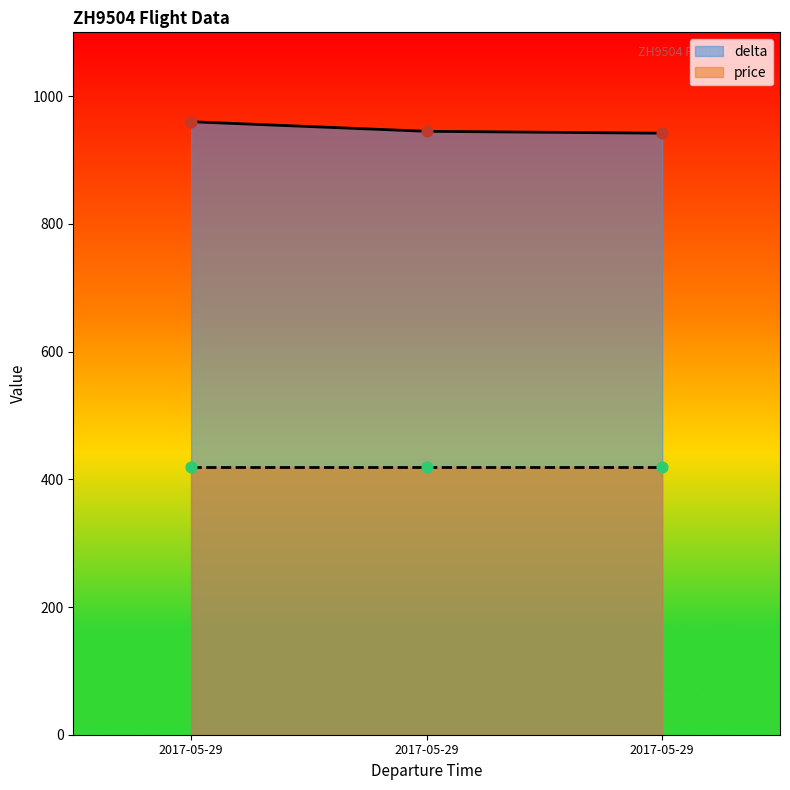

What is the change in value from 2017-05-29 to 2017-05-29?

-18